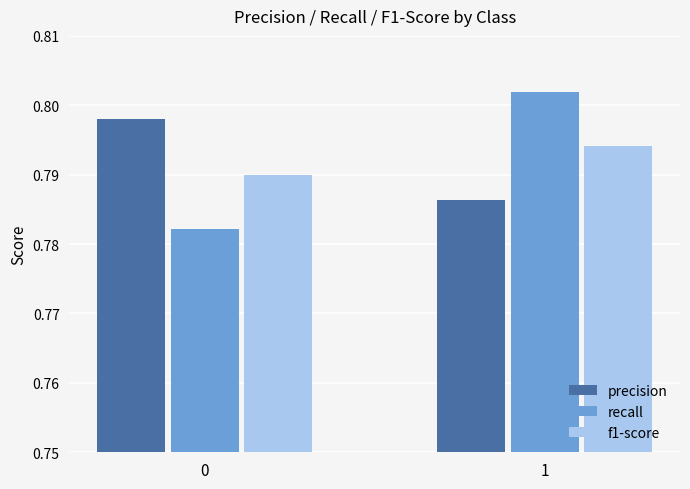

What is the sum of all f1-score values?

1.6